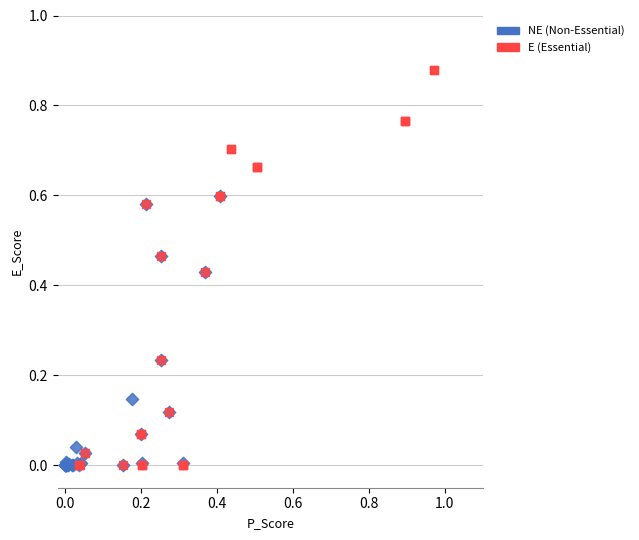

Which series has the widest spread of Y values?

E (Essential)